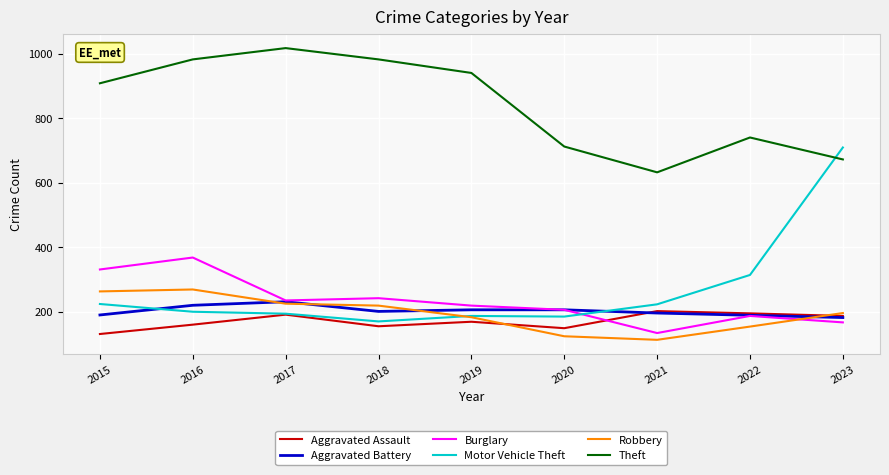

The value of Motor Vehicle Theft at 2017 is 45. True or false?

False